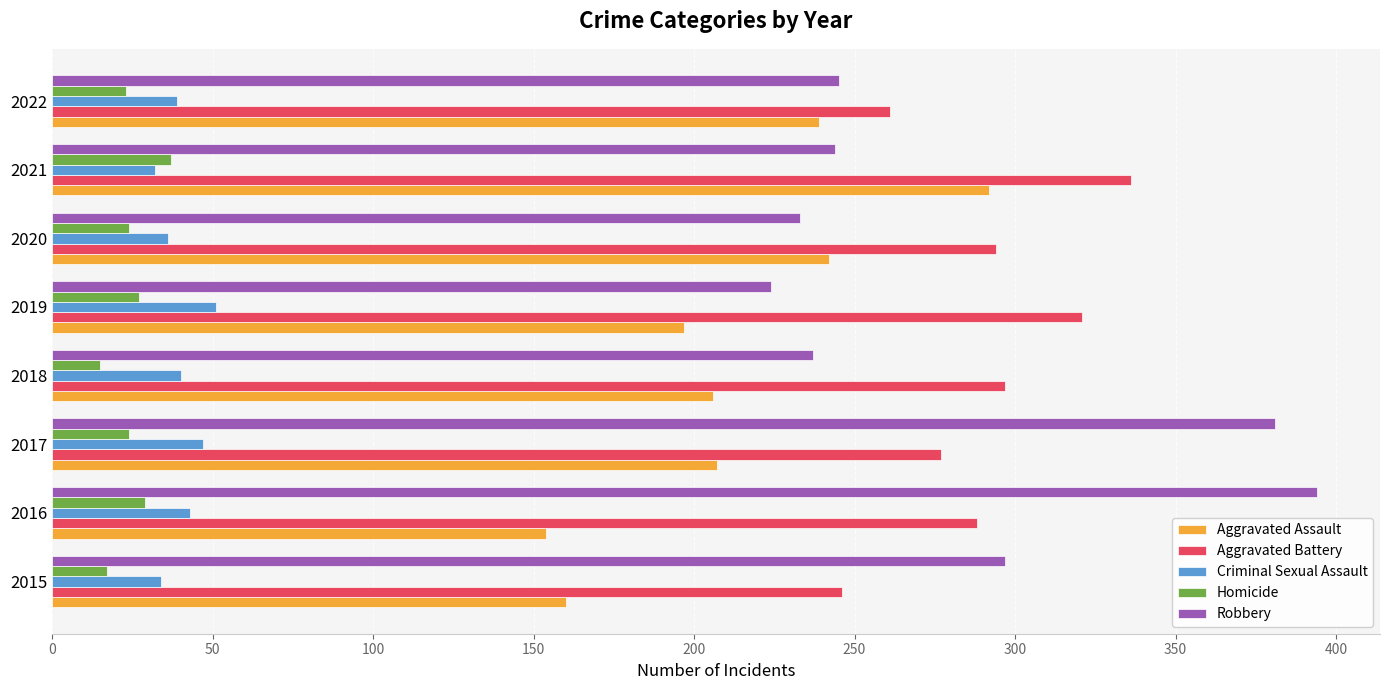

At 2018, list the series in order from smallest to largest.

Homicide, Criminal Sexual Assault, Aggravated Assault, Robbery, Aggravated Battery